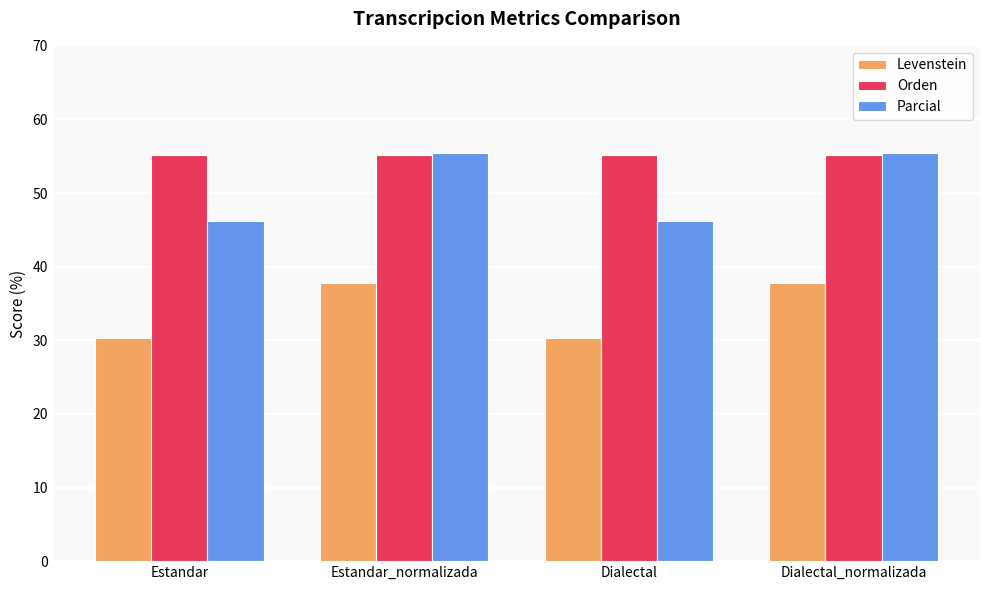

Reading left to right, extract all data points from this chart.

Levenstein: 30.3	37.8	30.3	37.8
Orden: 55.2	55.2	55.2	55.2
Parcial: 46.3	55.4	46.3	55.4